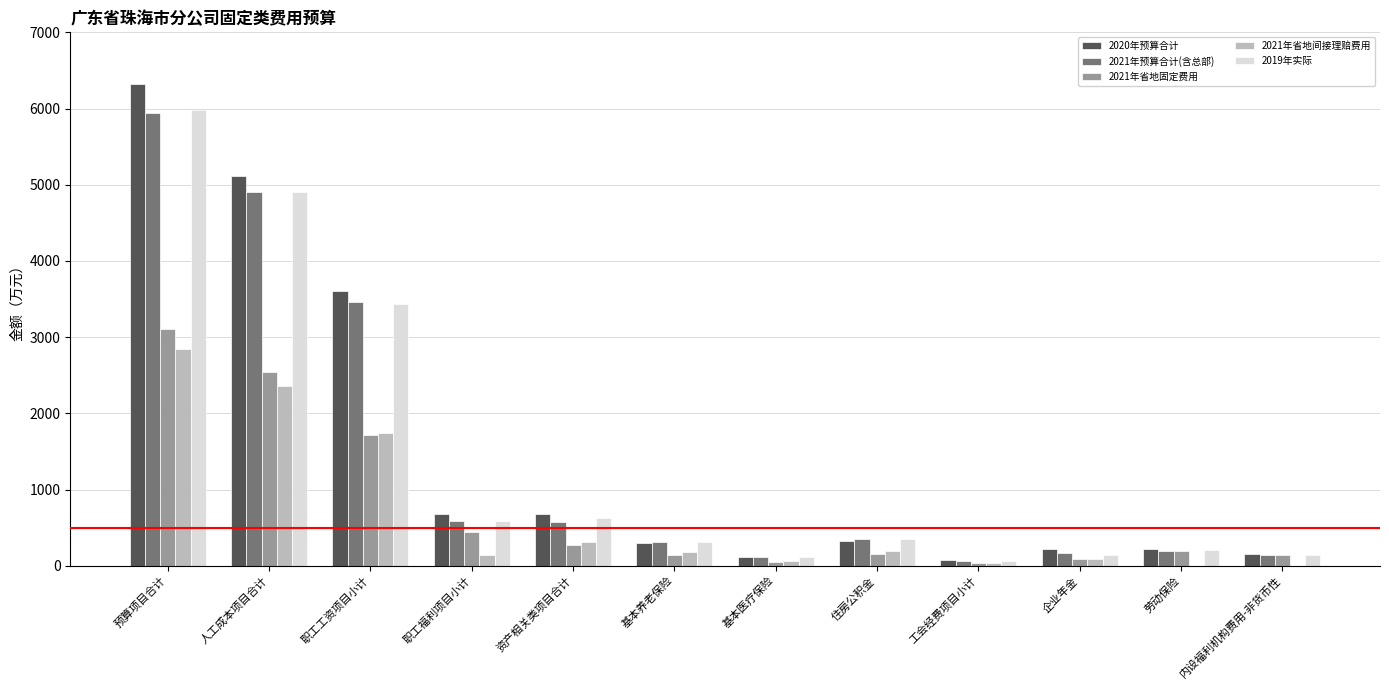

True or false: 2019年实际 has a value of 313.1 at 基本养老保险.

True